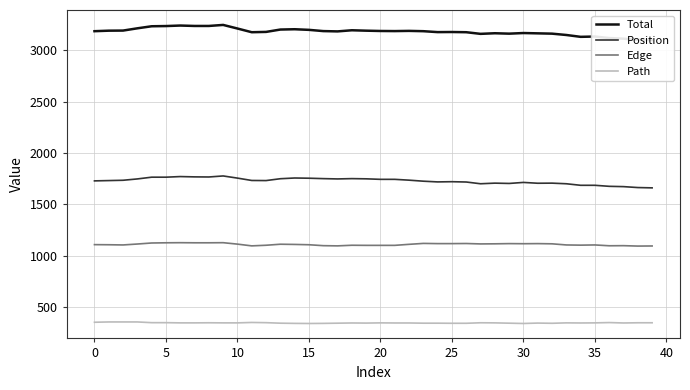

True or false: Path and Position intersect in this chart.

False